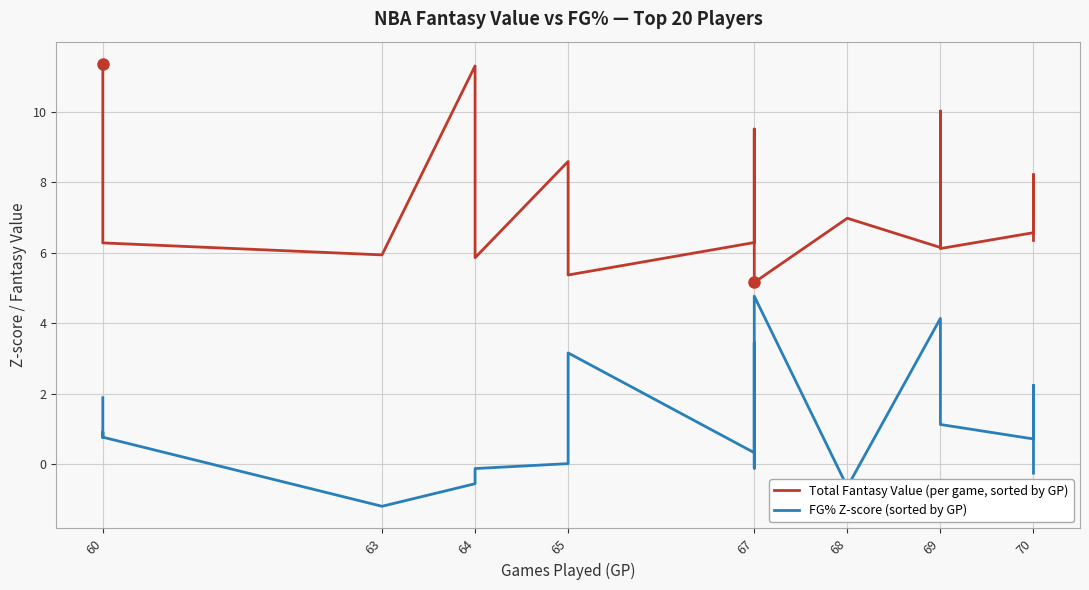

What is the smallest value displayed?

-1.2